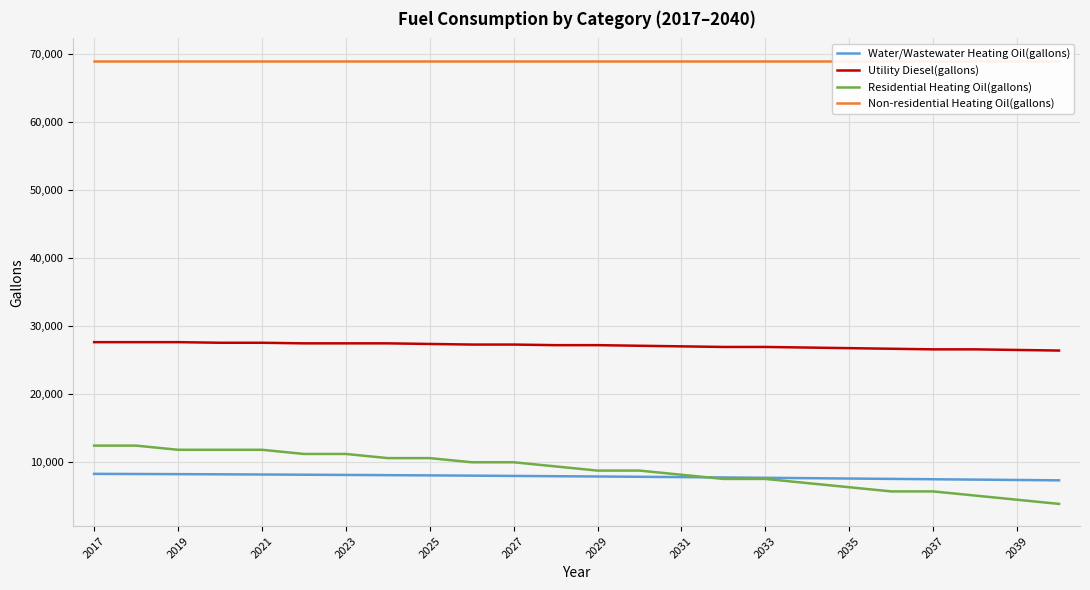

True or false: Water/Wastewater Heating Oil(gallons) and Utility Diesel(gallons) cross at least once.

False